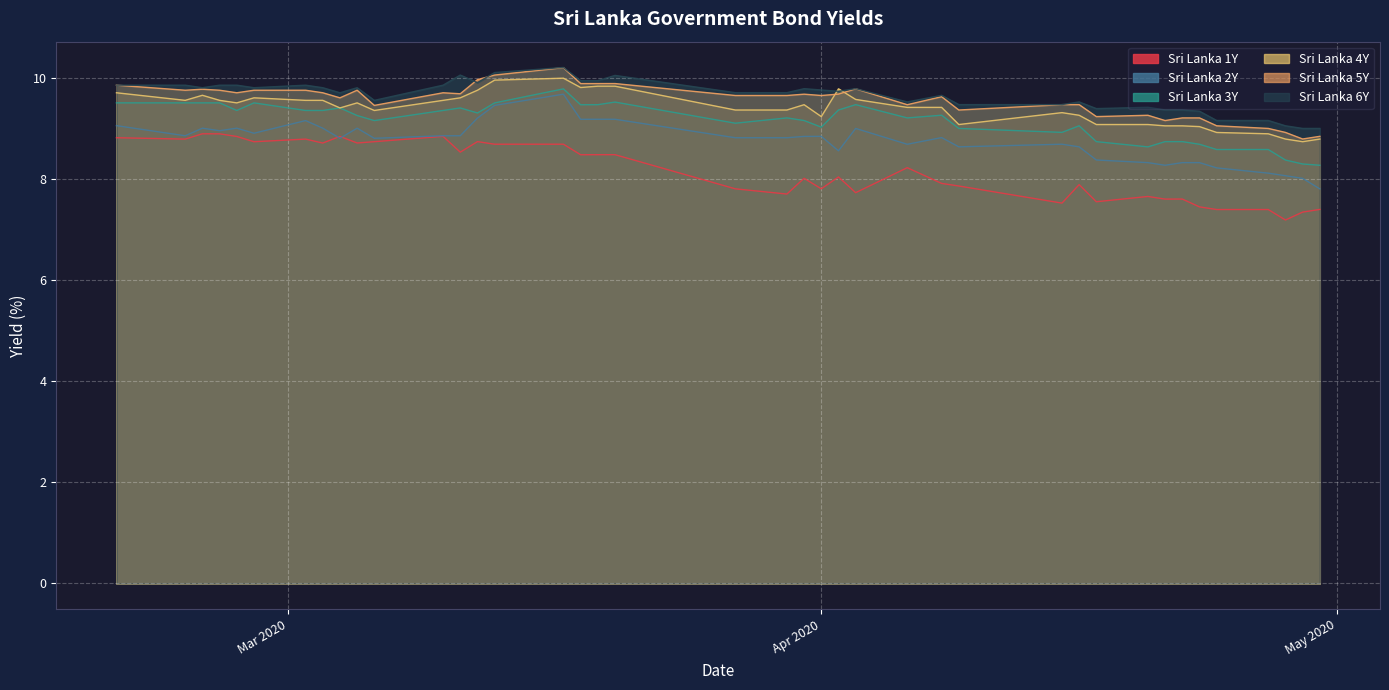

The Sri Lanka 2Y series shows 12.9 at 2020-04-21. True or false?

False